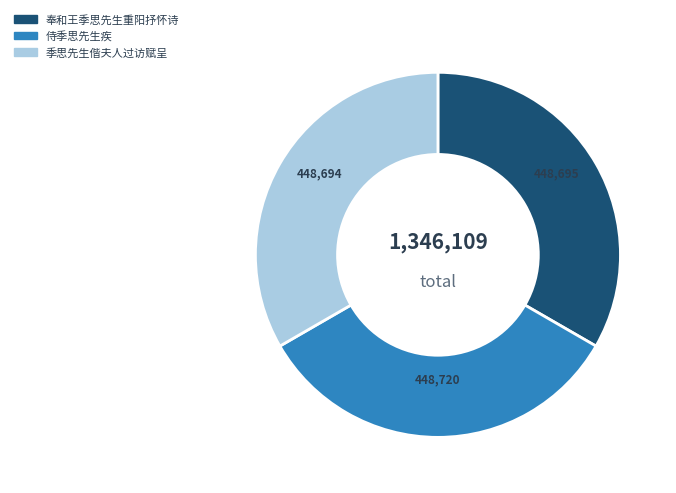

What percentage is the 季思先生偕夫人过访赋呈 slice, to the nearest percent?

33%